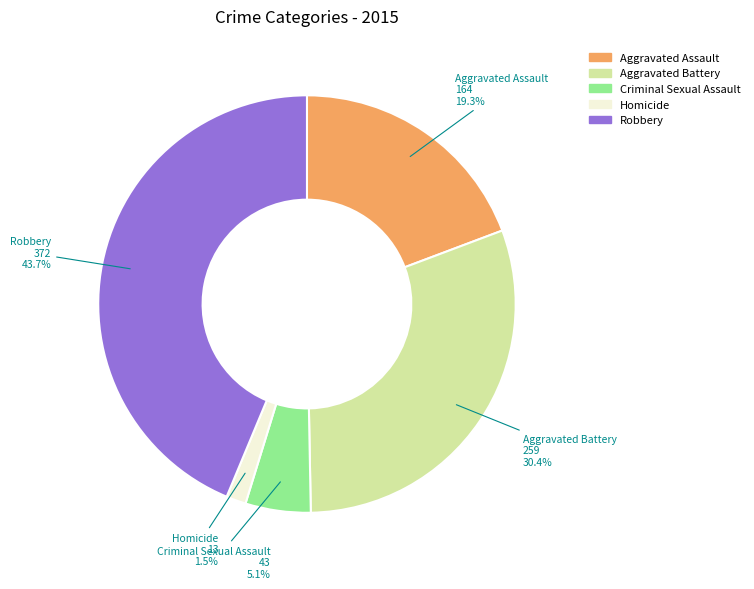

Approximately how many times larger is the value at Criminal Sexual Assault compared to Robbery?

0.1